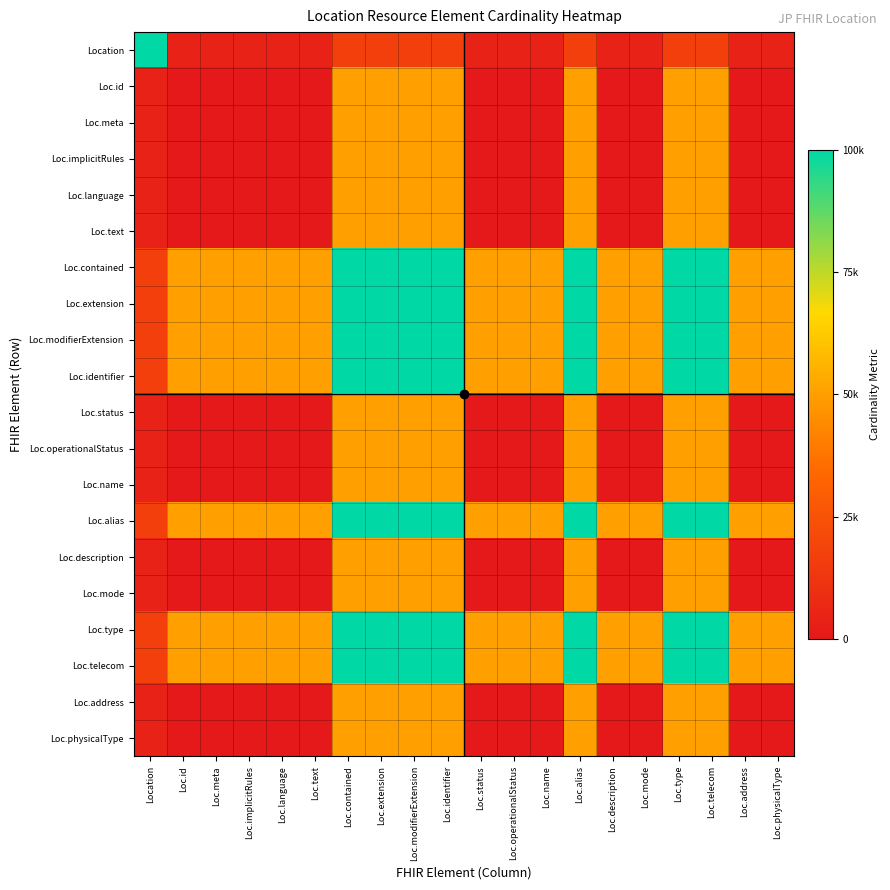

Reading right to left, transcribe all the data shown in this chart.

Location: Loc.physicalType=4166.7	Loc.address=4166.7	Loc.telecom=16666.7	Loc.type=16666.7	Loc.mode=4166.7	Loc.description=4166.7	Loc.alias=16666.7	Loc.name=4166.7	Loc.operationalStatus=4166.7	Loc.status=4166.7	Loc.identifier=16666.7	Loc.modifierExtension=16666.7	Loc.extension=16666.7	Loc.contained=16666.7	Loc.text=4166.7	Loc.language=4166.7	Loc.implicitRules=4166.7	Loc.meta=4166.7	Loc.id=4166.7	Location=100000.0
Loc.id: Loc.physicalType=0.0	Loc.address=0.0	Loc.telecom=50000.0	Loc.type=50000.0	Loc.mode=0.0	Loc.description=0.0	Loc.alias=50000.0	Loc.name=0.0	Loc.operationalStatus=0.0	Loc.status=0.0	Loc.identifier=50000.0	Loc.modifierExtension=50000.0	Loc.extension=50000.0	Loc.contained=50000.0	Loc.text=0.0	Loc.language=0.0	Loc.implicitRules=0.0	Loc.meta=0.0	Loc.id=0.0	Location=4166.7
Loc.meta: Loc.physicalType=0.0	Loc.address=0.0	Loc.telecom=50000.0	Loc.type=50000.0	Loc.mode=0.0	Loc.description=0.0	Loc.alias=50000.0	Loc.name=0.0	Loc.operationalStatus=0.0	Loc.status=0.0	Loc.identifier=50000.0	Loc.modifierExtension=50000.0	Loc.extension=50000.0	Loc.contained=50000.0	Loc.text=0.0	Loc.language=0.0	Loc.implicitRules=0.0	Loc.meta=0.0	Loc.id=0.0	Location=4166.7
Loc.implicitRules: Loc.physicalType=0.0	Loc.address=0.0	Loc.telecom=50000.0	Loc.type=50000.0	Loc.mode=0.0	Loc.description=0.0	Loc.alias=50000.0	Loc.name=0.0	Loc.operationalStatus=0.0	Loc.status=0.0	Loc.identifier=50000.0	Loc.modifierExtension=50000.0	Loc.extension=50000.0	Loc.contained=50000.0	Loc.text=0.0	Loc.language=0.0	Loc.implicitRules=0.0	Loc.meta=0.0	Loc.id=0.0	Location=4166.7
Loc.language: Loc.physicalType=0.0	Loc.address=0.0	Loc.telecom=50000.0	Loc.type=50000.0	Loc.mode=0.0	Loc.description=0.0	Loc.alias=50000.0	Loc.name=0.0	Loc.operationalStatus=0.0	Loc.status=0.0	Loc.identifier=50000.0	Loc.modifierExtension=50000.0	Loc.extension=50000.0	Loc.contained=50000.0	Loc.text=0.0	Loc.language=0.0	Loc.implicitRules=0.0	Loc.meta=0.0	Loc.id=0.0	Location=4166.7
Loc.text: Loc.physicalType=0.0	Loc.address=0.0	Loc.telecom=50000.0	Loc.type=50000.0	Loc.mode=0.0	Loc.description=0.0	Loc.alias=50000.0	Loc.name=0.0	Loc.operationalStatus=0.0	Loc.status=0.0	Loc.identifier=50000.0	Loc.modifierExtension=50000.0	Loc.extension=50000.0	Loc.contained=50000.0	Loc.text=0.0	Loc.language=0.0	Loc.implicitRules=0.0	Loc.meta=0.0	Loc.id=0.0	Location=4166.7
Loc.contained: Loc.physicalType=50000.0	Loc.address=50000.0	Loc.telecom=100000.0	Loc.type=100000.0	Loc.mode=50000.0	Loc.description=50000.0	Loc.alias=100000.0	Loc.name=50000.0	Loc.operationalStatus=50000.0	Loc.status=50000.0	Loc.identifier=100000.0	Loc.modifierExtension=100000.0	Loc.extension=100000.0	Loc.contained=100000.0	Loc.text=50000.0	Loc.language=50000.0	Loc.implicitRules=50000.0	Loc.meta=50000.0	Loc.id=50000.0	Location=16666.7
Loc.extension: Loc.physicalType=50000.0	Loc.address=50000.0	Loc.telecom=100000.0	Loc.type=100000.0	Loc.mode=50000.0	Loc.description=50000.0	Loc.alias=100000.0	Loc.name=50000.0	Loc.operationalStatus=50000.0	Loc.status=50000.0	Loc.identifier=100000.0	Loc.modifierExtension=100000.0	Loc.extension=100000.0	Loc.contained=100000.0	Loc.text=50000.0	Loc.language=50000.0	Loc.implicitRules=50000.0	Loc.meta=50000.0	Loc.id=50000.0	Location=16666.7
Loc.modifierExtension: Loc.physicalType=50000.0	Loc.address=50000.0	Loc.telecom=100000.0	Loc.type=100000.0	Loc.mode=50000.0	Loc.description=50000.0	Loc.alias=100000.0	Loc.name=50000.0	Loc.operationalStatus=50000.0	Loc.status=50000.0	Loc.identifier=100000.0	Loc.modifierExtension=100000.0	Loc.extension=100000.0	Loc.contained=100000.0	Loc.text=50000.0	Loc.language=50000.0	Loc.implicitRules=50000.0	Loc.meta=50000.0	Loc.id=50000.0	Location=16666.7
Loc.identifier: Loc.physicalType=50000.0	Loc.address=50000.0	Loc.telecom=100000.0	Loc.type=100000.0	Loc.mode=50000.0	Loc.description=50000.0	Loc.alias=100000.0	Loc.name=50000.0	Loc.operationalStatus=50000.0	Loc.status=50000.0	Loc.identifier=100000.0	Loc.modifierExtension=100000.0	Loc.extension=100000.0	Loc.contained=100000.0	Loc.text=50000.0	Loc.language=50000.0	Loc.implicitRules=50000.0	Loc.meta=50000.0	Loc.id=50000.0	Location=16666.7
Loc.status: Loc.physicalType=0.0	Loc.address=0.0	Loc.telecom=50000.0	Loc.type=50000.0	Loc.mode=0.0	Loc.description=0.0	Loc.alias=50000.0	Loc.name=0.0	Loc.operationalStatus=0.0	Loc.status=0.0	Loc.identifier=50000.0	Loc.modifierExtension=50000.0	Loc.extension=50000.0	Loc.contained=50000.0	Loc.text=0.0	Loc.language=0.0	Loc.implicitRules=0.0	Loc.meta=0.0	Loc.id=0.0	Location=4166.7
Loc.operationalStatus: Loc.physicalType=0.0	Loc.address=0.0	Loc.telecom=50000.0	Loc.type=50000.0	Loc.mode=0.0	Loc.description=0.0	Loc.alias=50000.0	Loc.name=0.0	Loc.operationalStatus=0.0	Loc.status=0.0	Loc.identifier=50000.0	Loc.modifierExtension=50000.0	Loc.extension=50000.0	Loc.contained=50000.0	Loc.text=0.0	Loc.language=0.0	Loc.implicitRules=0.0	Loc.meta=0.0	Loc.id=0.0	Location=4166.7
Loc.name: Loc.physicalType=0.0	Loc.address=0.0	Loc.telecom=50000.0	Loc.type=50000.0	Loc.mode=0.0	Loc.description=0.0	Loc.alias=50000.0	Loc.name=0.0	Loc.operationalStatus=0.0	Loc.status=0.0	Loc.identifier=50000.0	Loc.modifierExtension=50000.0	Loc.extension=50000.0	Loc.contained=50000.0	Loc.text=0.0	Loc.language=0.0	Loc.implicitRules=0.0	Loc.meta=0.0	Loc.id=0.0	Location=4166.7
Loc.alias: Loc.physicalType=50000.0	Loc.address=50000.0	Loc.telecom=100000.0	Loc.type=100000.0	Loc.mode=50000.0	Loc.description=50000.0	Loc.alias=100000.0	Loc.name=50000.0	Loc.operationalStatus=50000.0	Loc.status=50000.0	Loc.identifier=100000.0	Loc.modifierExtension=100000.0	Loc.extension=100000.0	Loc.contained=100000.0	Loc.text=50000.0	Loc.language=50000.0	Loc.implicitRules=50000.0	Loc.meta=50000.0	Loc.id=50000.0	Location=16666.7
Loc.description: Loc.physicalType=0.0	Loc.address=0.0	Loc.telecom=50000.0	Loc.type=50000.0	Loc.mode=0.0	Loc.description=0.0	Loc.alias=50000.0	Loc.name=0.0	Loc.operationalStatus=0.0	Loc.status=0.0	Loc.identifier=50000.0	Loc.modifierExtension=50000.0	Loc.extension=50000.0	Loc.contained=50000.0	Loc.text=0.0	Loc.language=0.0	Loc.implicitRules=0.0	Loc.meta=0.0	Loc.id=0.0	Location=4166.7
Loc.mode: Loc.physicalType=0.0	Loc.address=0.0	Loc.telecom=50000.0	Loc.type=50000.0	Loc.mode=0.0	Loc.description=0.0	Loc.alias=50000.0	Loc.name=0.0	Loc.operationalStatus=0.0	Loc.status=0.0	Loc.identifier=50000.0	Loc.modifierExtension=50000.0	Loc.extension=50000.0	Loc.contained=50000.0	Loc.text=0.0	Loc.language=0.0	Loc.implicitRules=0.0	Loc.meta=0.0	Loc.id=0.0	Location=4166.7
Loc.type: Loc.physicalType=50000.0	Loc.address=50000.0	Loc.telecom=100000.0	Loc.type=100000.0	Loc.mode=50000.0	Loc.description=50000.0	Loc.alias=100000.0	Loc.name=50000.0	Loc.operationalStatus=50000.0	Loc.status=50000.0	Loc.identifier=100000.0	Loc.modifierExtension=100000.0	Loc.extension=100000.0	Loc.contained=100000.0	Loc.text=50000.0	Loc.language=50000.0	Loc.implicitRules=50000.0	Loc.meta=50000.0	Loc.id=50000.0	Location=16666.7
Loc.telecom: Loc.physicalType=50000.0	Loc.address=50000.0	Loc.telecom=100000.0	Loc.type=100000.0	Loc.mode=50000.0	Loc.description=50000.0	Loc.alias=100000.0	Loc.name=50000.0	Loc.operationalStatus=50000.0	Loc.status=50000.0	Loc.identifier=100000.0	Loc.modifierExtension=100000.0	Loc.extension=100000.0	Loc.contained=100000.0	Loc.text=50000.0	Loc.language=50000.0	Loc.implicitRules=50000.0	Loc.meta=50000.0	Loc.id=50000.0	Location=16666.7
Loc.address: Loc.physicalType=0.0	Loc.address=0.0	Loc.telecom=50000.0	Loc.type=50000.0	Loc.mode=0.0	Loc.description=0.0	Loc.alias=50000.0	Loc.name=0.0	Loc.operationalStatus=0.0	Loc.status=0.0	Loc.identifier=50000.0	Loc.modifierExtension=50000.0	Loc.extension=50000.0	Loc.contained=50000.0	Loc.text=0.0	Loc.language=0.0	Loc.implicitRules=0.0	Loc.meta=0.0	Loc.id=0.0	Location=4166.7
Loc.physicalType: Loc.physicalType=0.0	Loc.address=0.0	Loc.telecom=50000.0	Loc.type=50000.0	Loc.mode=0.0	Loc.description=0.0	Loc.alias=50000.0	Loc.name=0.0	Loc.operationalStatus=0.0	Loc.status=0.0	Loc.identifier=50000.0	Loc.modifierExtension=50000.0	Loc.extension=50000.0	Loc.contained=50000.0	Loc.text=0.0	Loc.language=0.0	Loc.implicitRules=0.0	Loc.meta=0.0	Loc.id=0.0	Location=4166.7